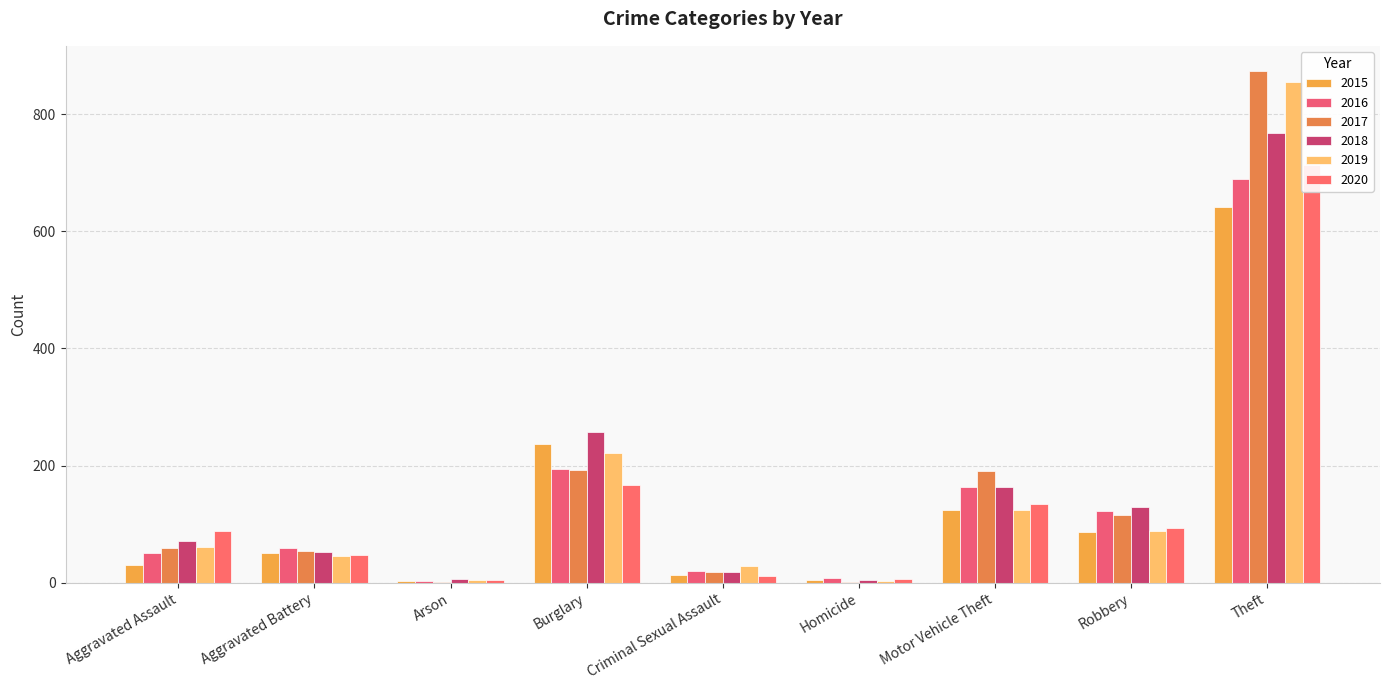

True or false: 2015 has a value of 50 at Aggravated Battery.

True